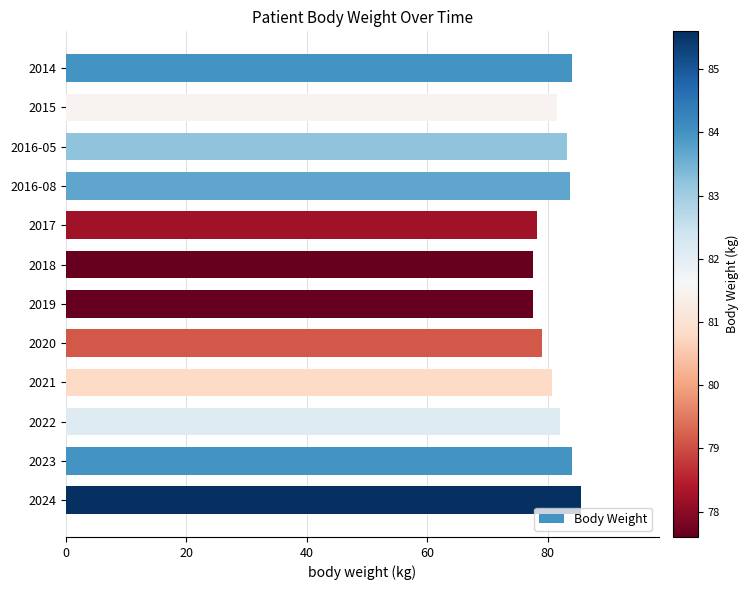

What value does the data have at 2021?

80.8